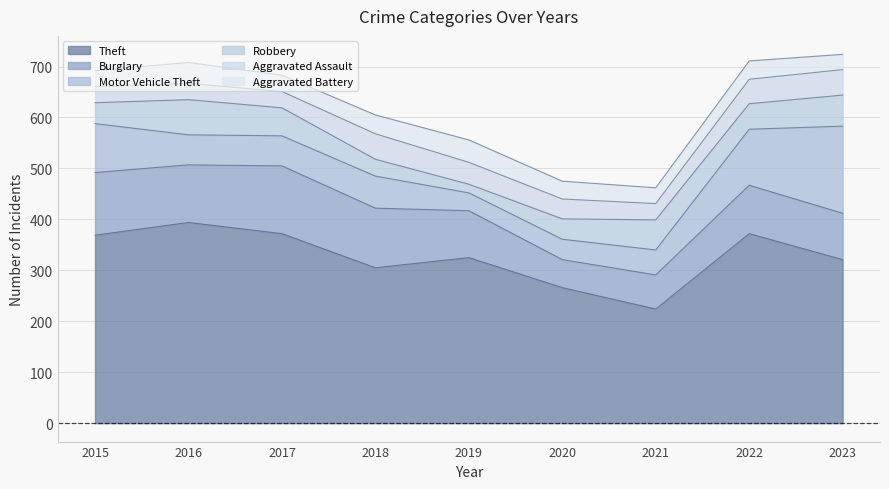

What is the minimum value for Burglary?

55